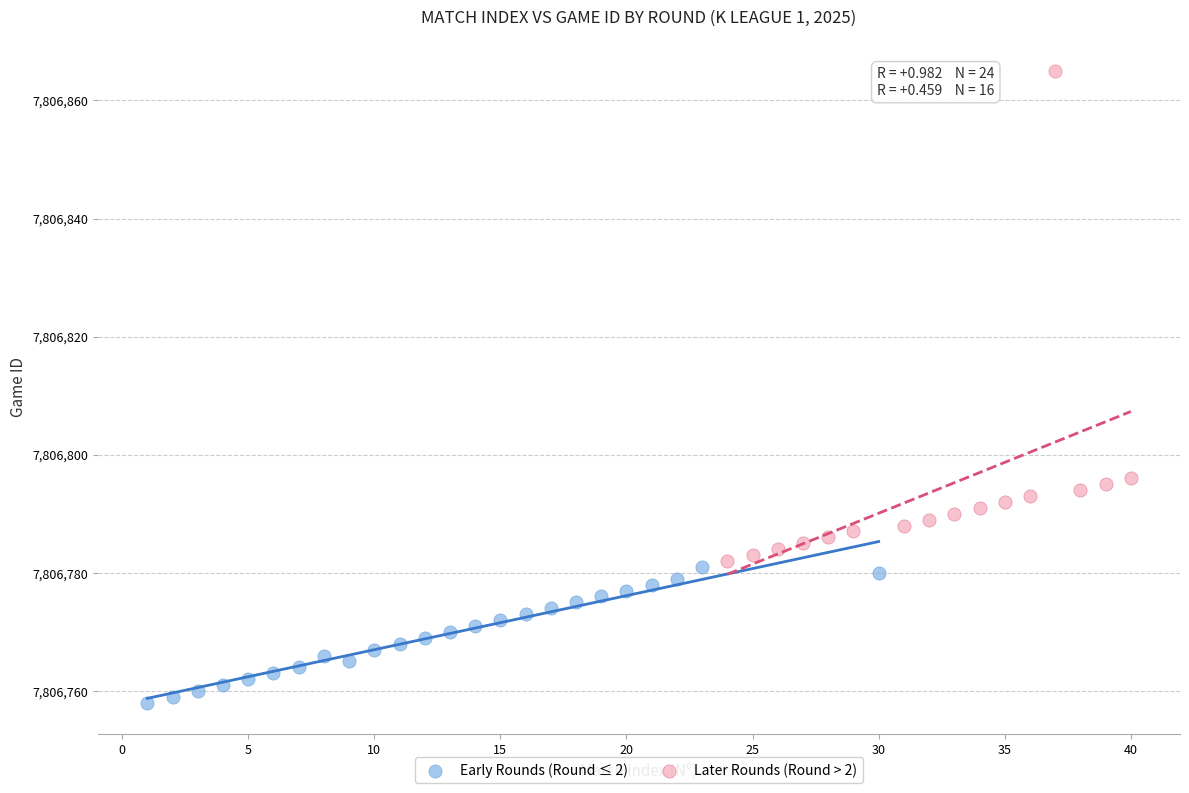

Which series has the largest Y range (max minus min)?

Later Rounds (Round > 2)